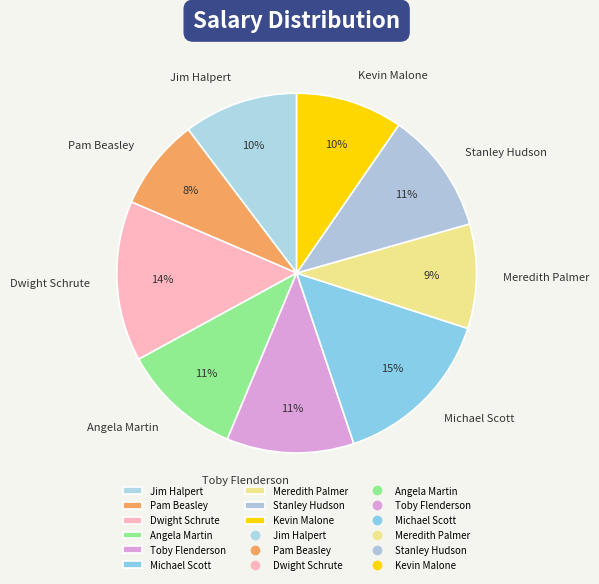

Is the sum of Jim Halpert and Kevin Malone greater than half?

No